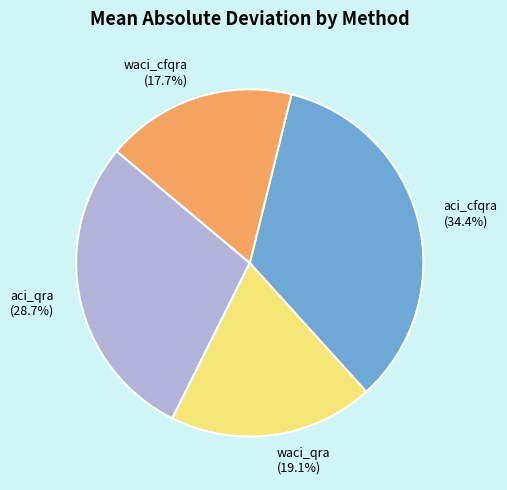

How much of the chart is everything except aci_cfqra?

65.6%